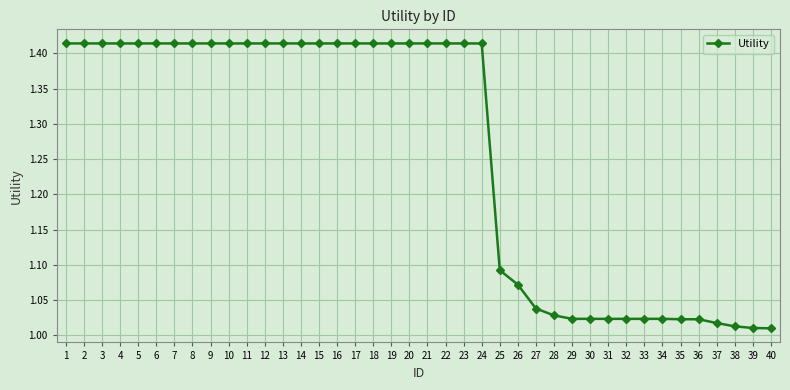

What is the average value?

1.3